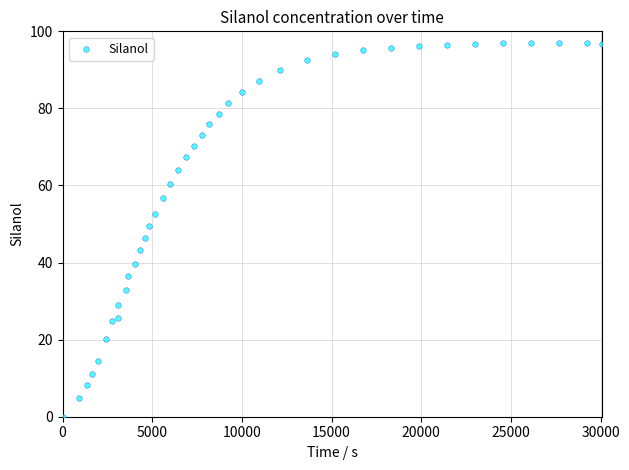

What is the range of X values (max minus min)?

30092.7